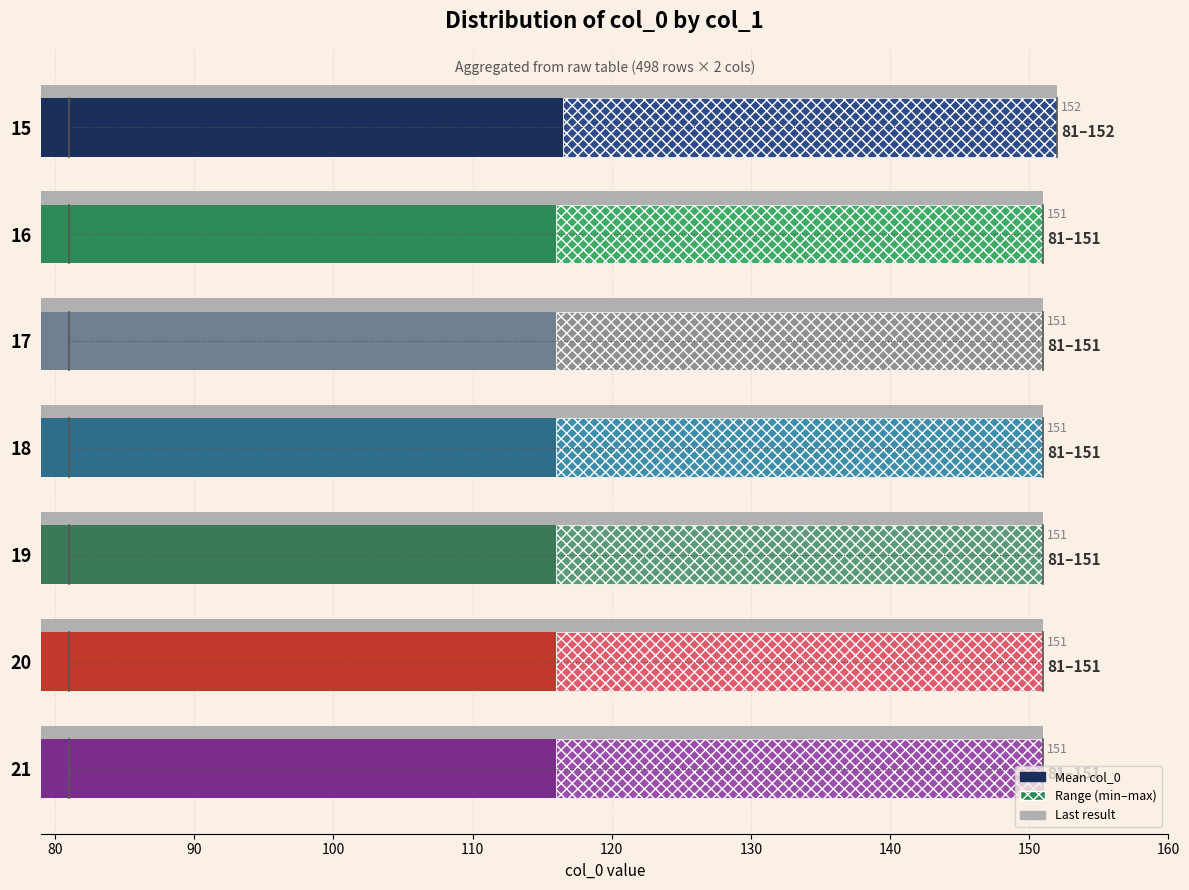

The chart shows a value of 116.0 at 16. True or false?

True